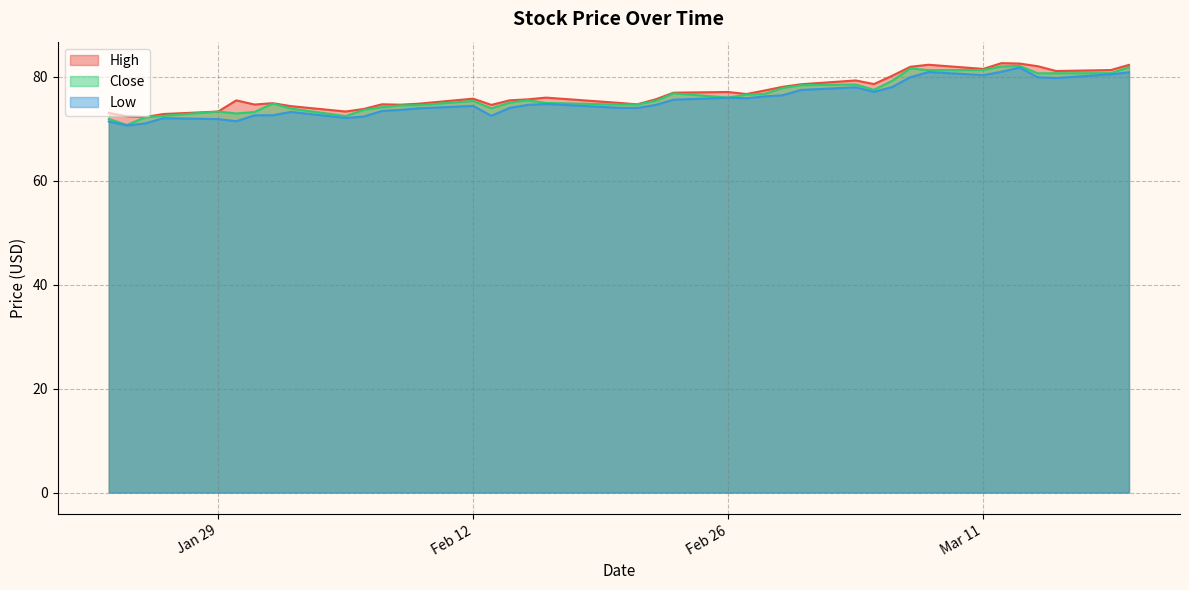

What is the difference between the second highest and minimum values in the High series?

10.3